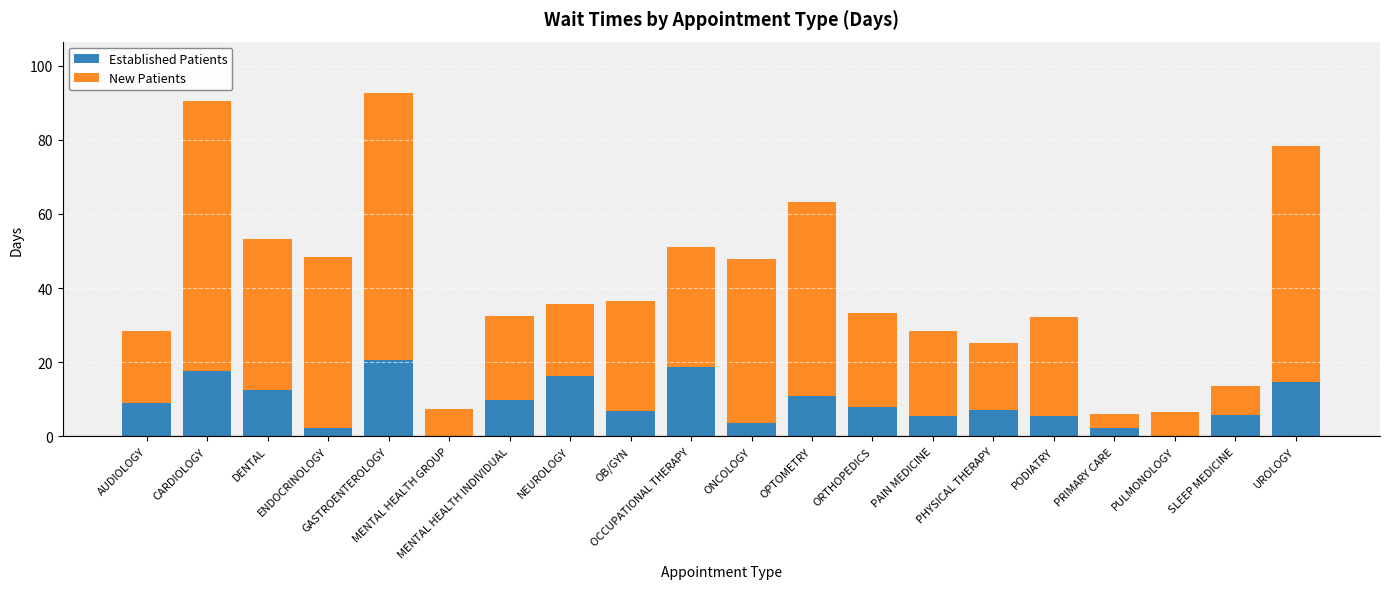

What is the maximum value for Established Patients?

20.5